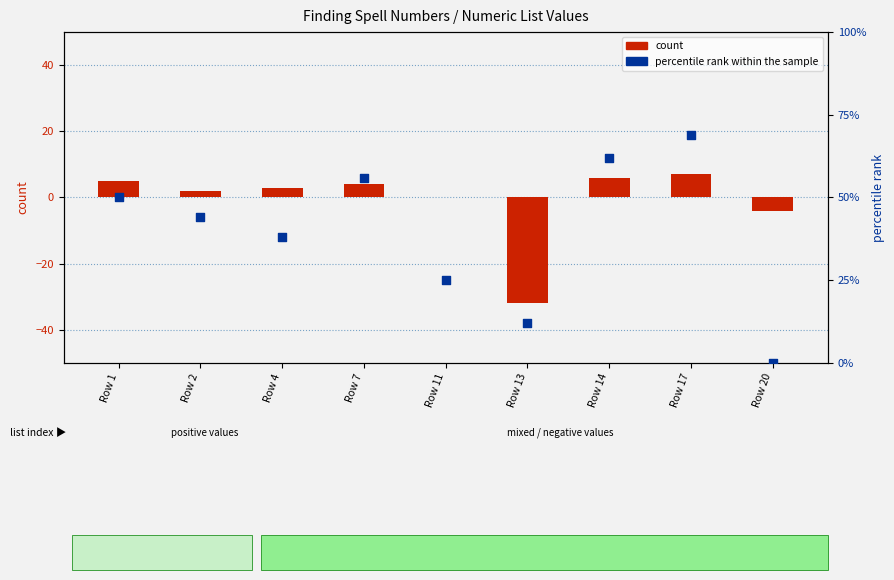

Which series has the widest spread of Y values?

percentile rank within the sample